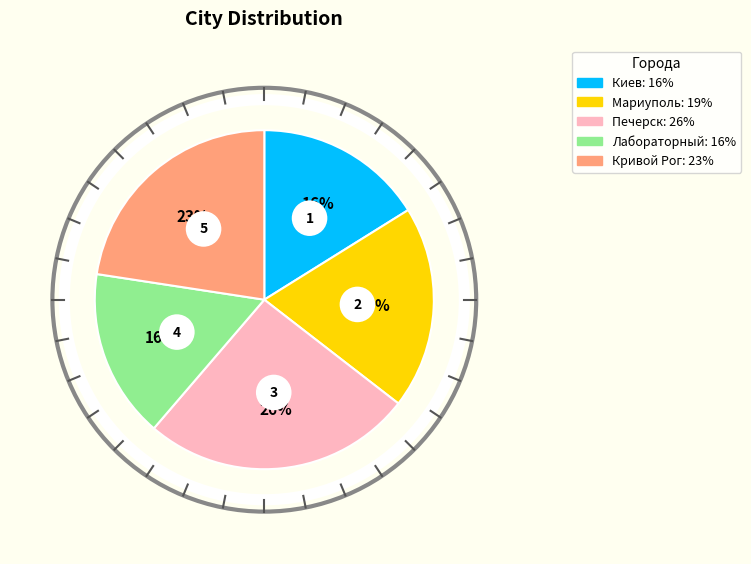

What is the total percentage of Киев and Кривой Рог?

38.7%